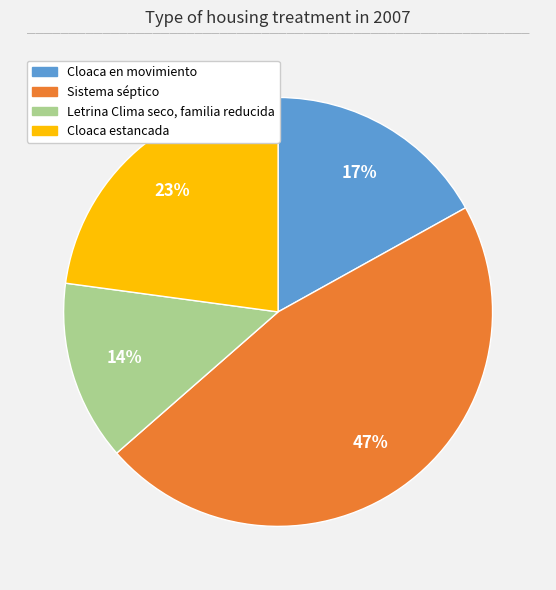

Does any single category account for the majority?

No